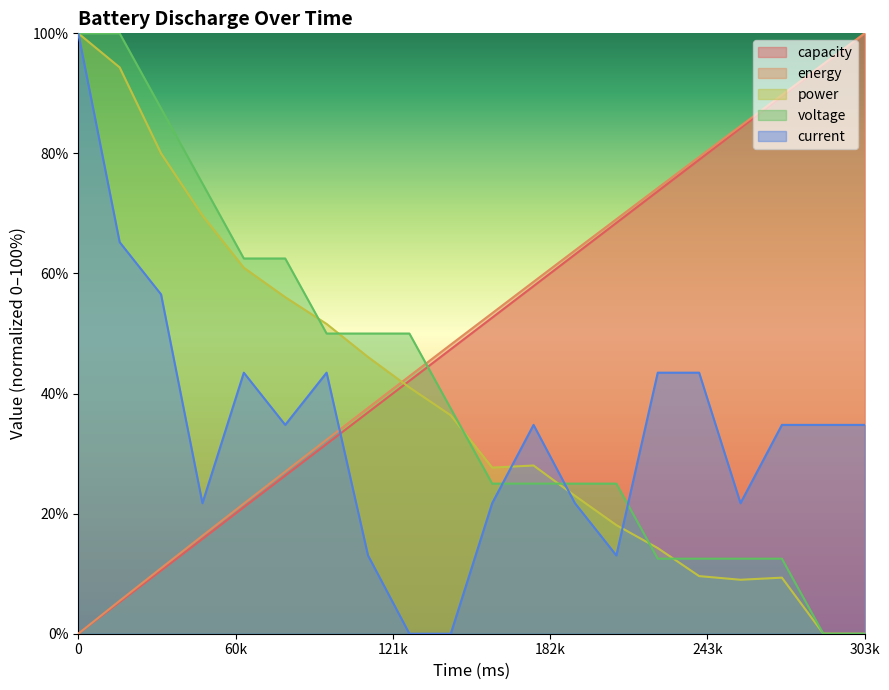

Reading left to right, list all the values displayed in this chart.

capacity: 0.0	5.3	10.5	15.8	21.1	26.3	31.6	36.9	42.1	47.4	52.6	57.9	63.2	68.4	73.7	79.0	84.2	89.5	94.7	100.0
energy: 0.0	5.5	10.9	16.3	21.7	27.0	32.3	37.6	42.9	48.2	53.4	58.6	63.8	69.0	74.2	79.4	84.6	89.7	94.9	100.0
power: 100.0	94.3	80.0	69.7	61.0	56.1	51.6	46.1	41.0	36.4	27.7	28.0	23.0	18.1	14.3	9.6	9.0	9.3	0.0	0.0
voltage: 100.0	100.0	87.5	75.0	62.5	62.5	50.0	50.0	50.0	37.5	25.0	25.0	25.0	25.0	12.5	12.5	12.5	12.5	0.0	0.0
current: 100.0	65.2	56.5	21.7	43.5	34.8	43.5	13.0	0.0	0.0	21.7	34.8	21.7	13.0	43.5	43.5	21.7	34.8	34.8	34.8